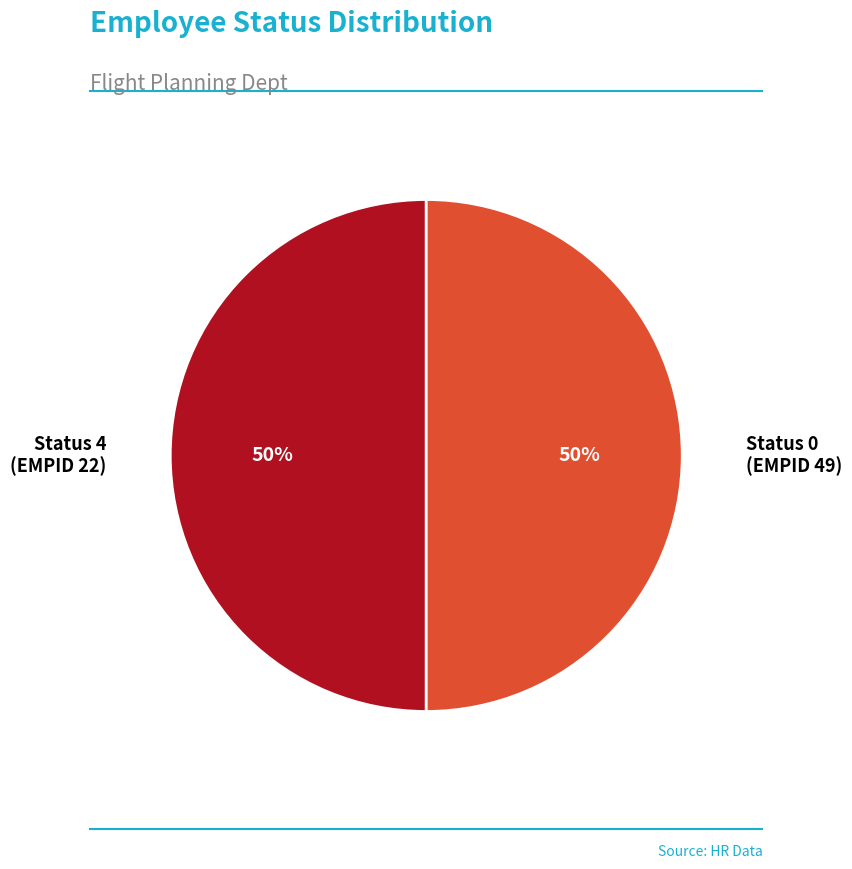

To the nearest percent, what is the average slice percentage?

50%